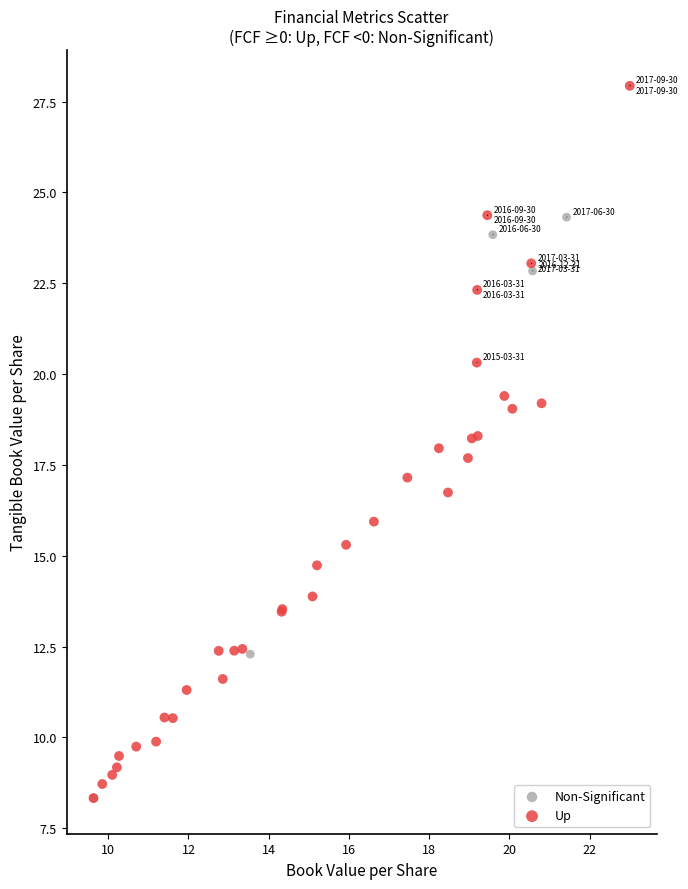

What are all the series names shown in the legend?

Non-Significant, Up